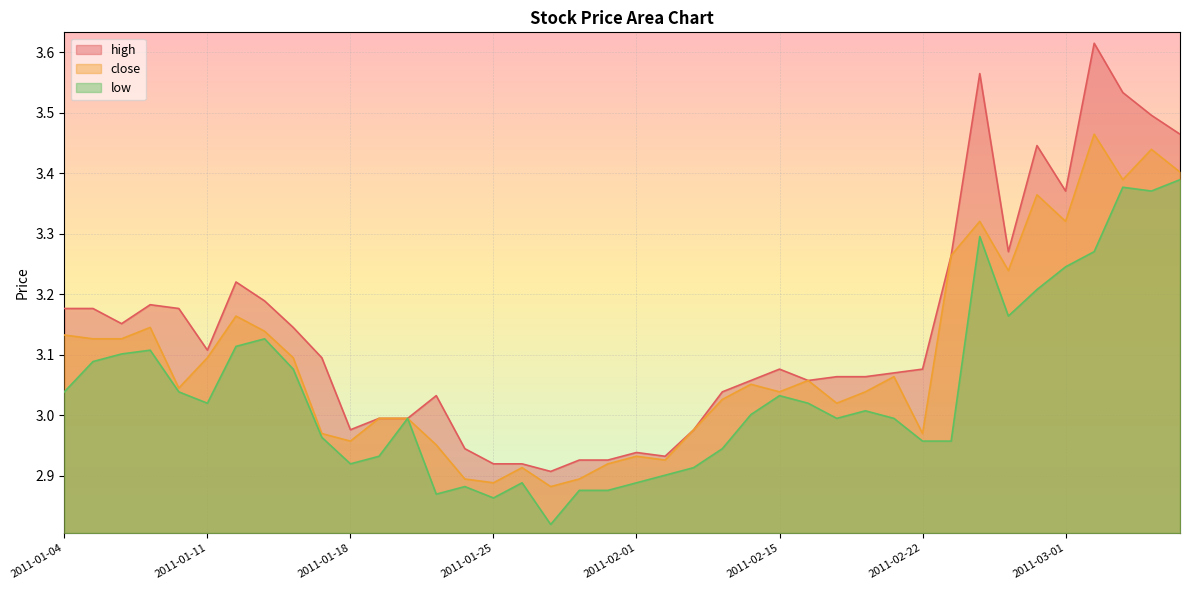

What position from the left is 2011-01-21?

14